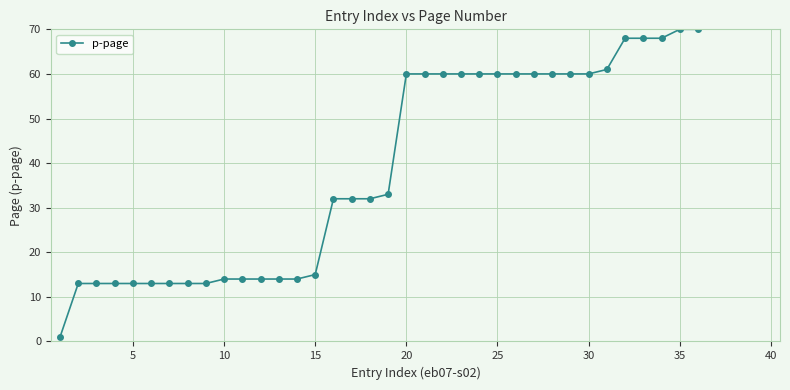

How many lines are shown in the chart?

1